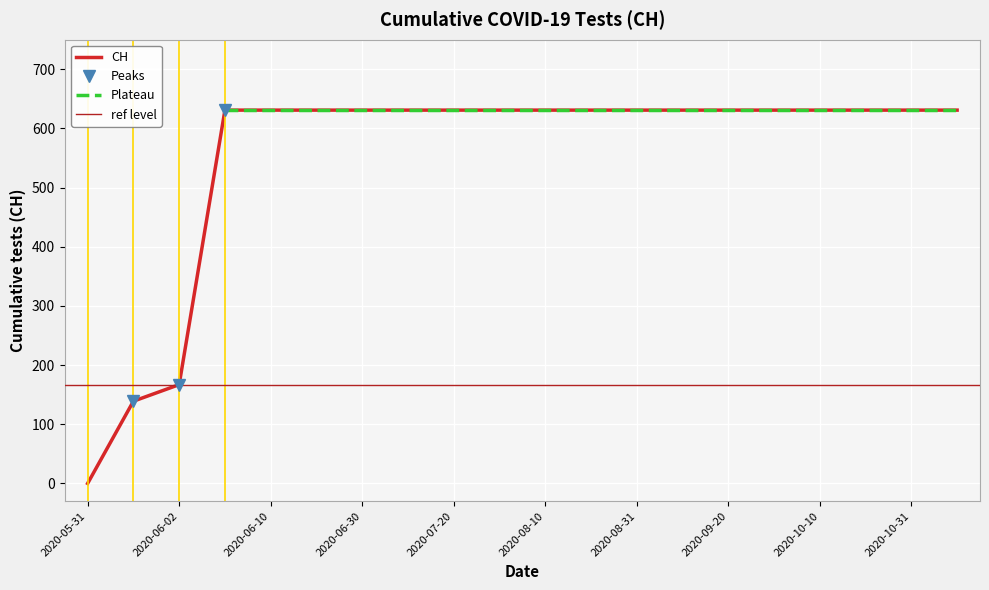

Is it true that the value at 2020-07-20 is 138?

False